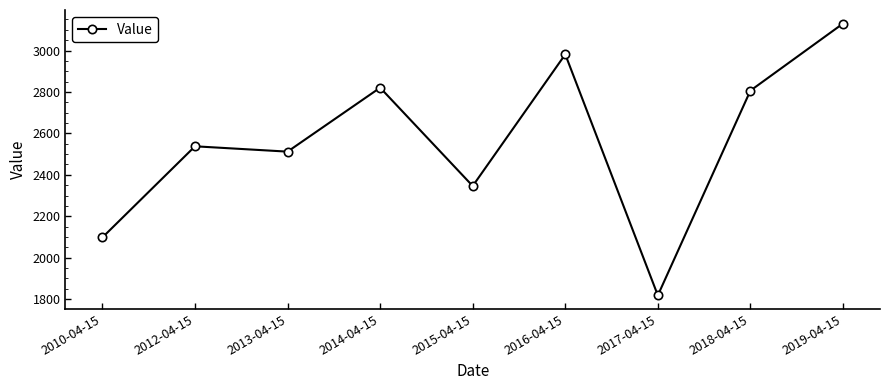

What value does the data have at 2010-04-15?

2098.1